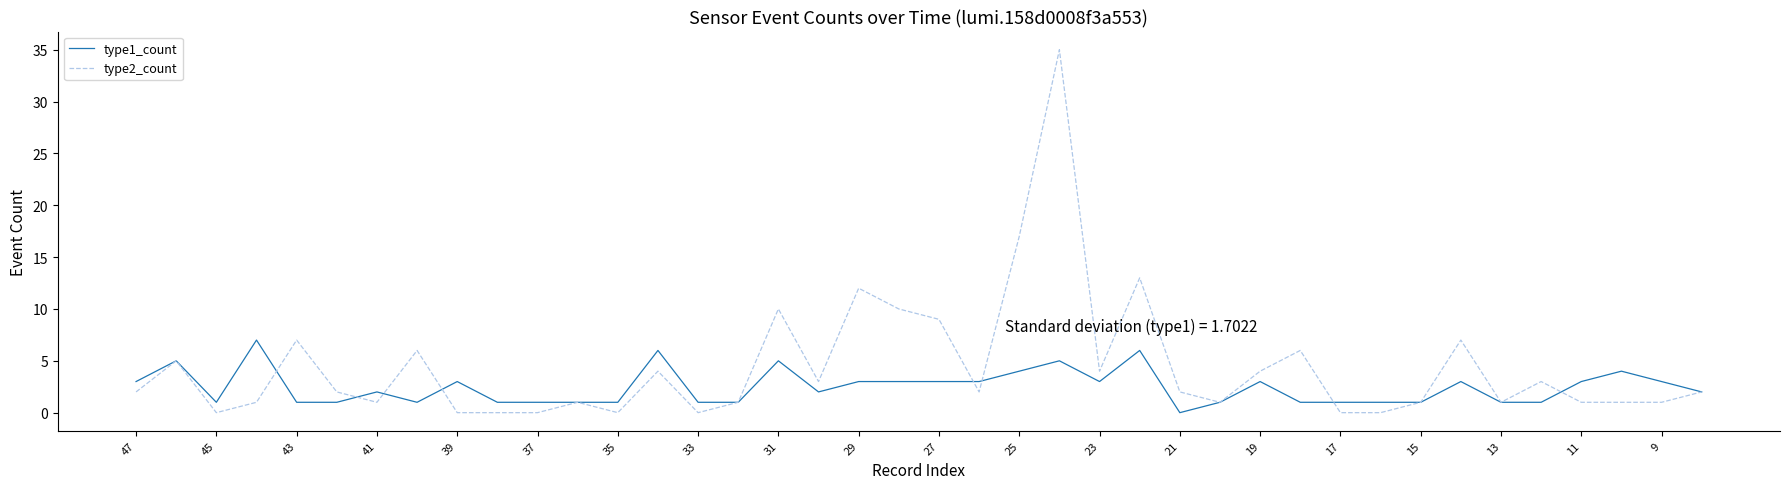

What is the maximum value for type1_count?

7